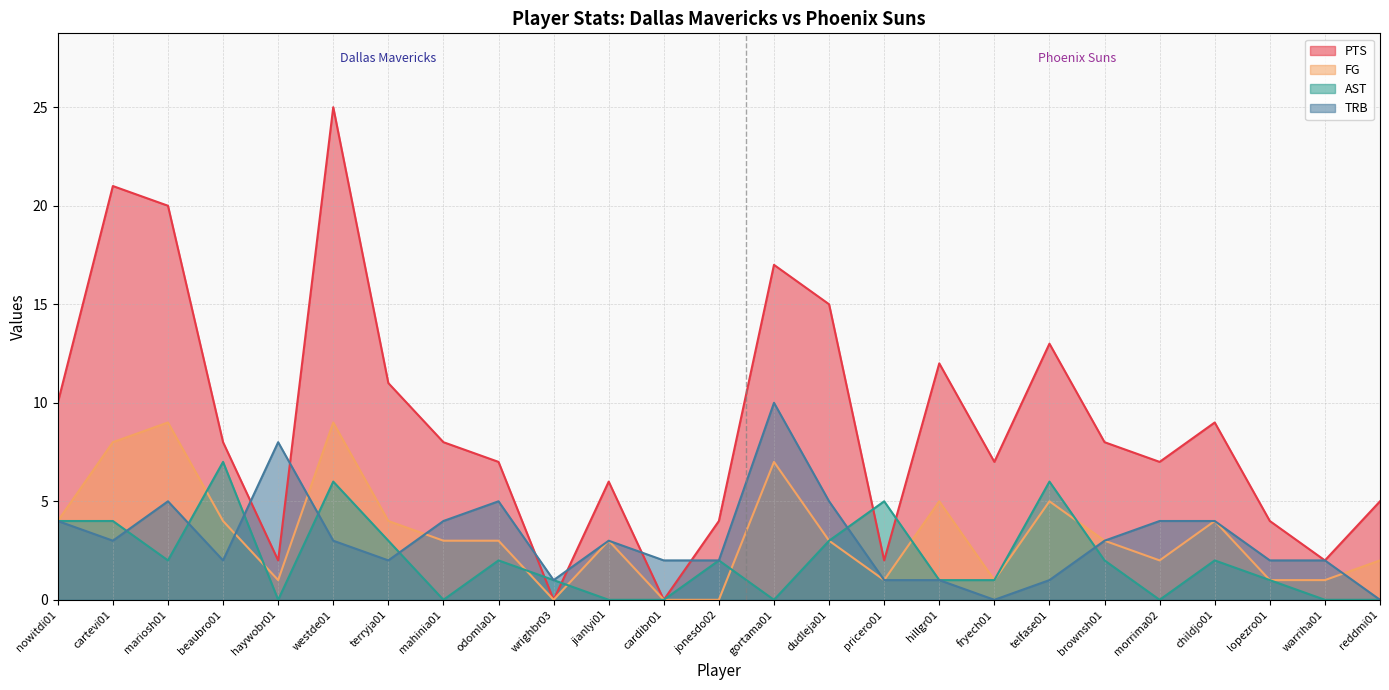

Count the FG values in the range 1 to 4.

16